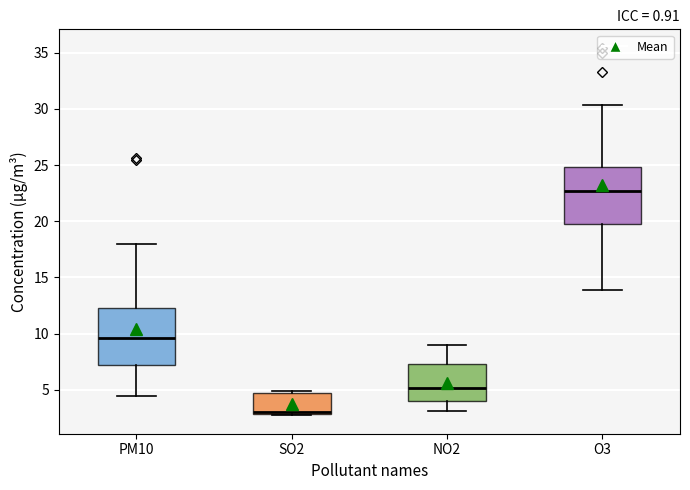

Where is the upper edge of the box for O3 on the y-axis? The values are not printed on the chart, so give them approximately, as read against the axis.

25.0